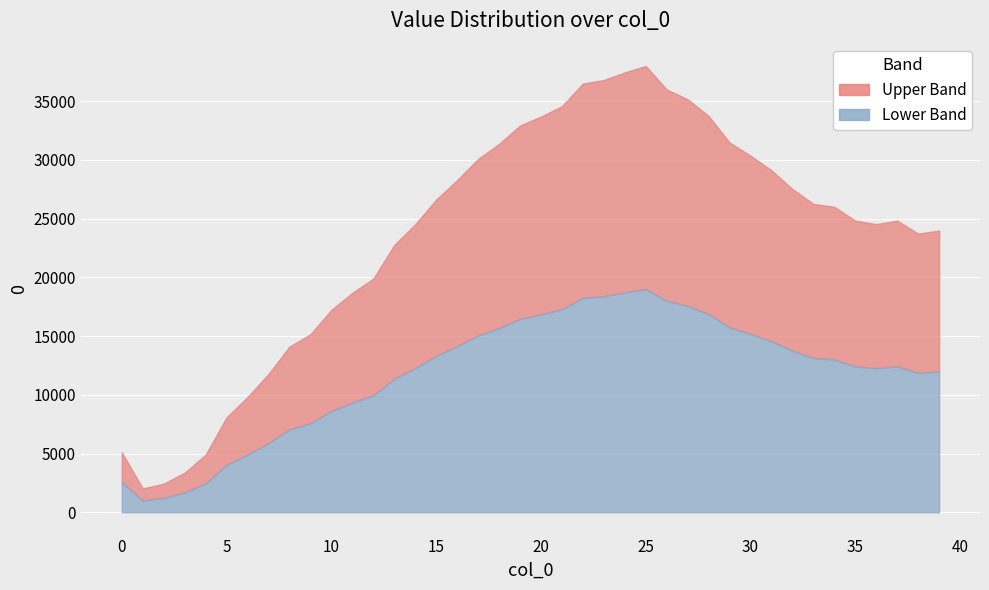

At which label is the value closest to 20008?

12